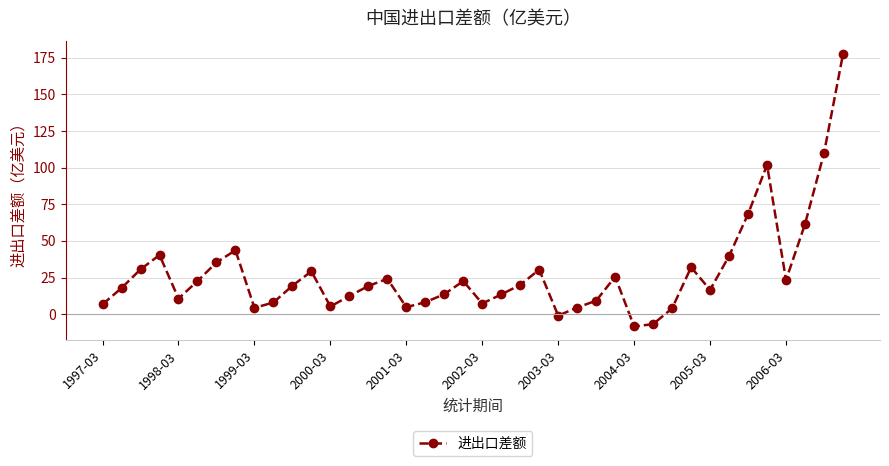

What is the average value?

27.7